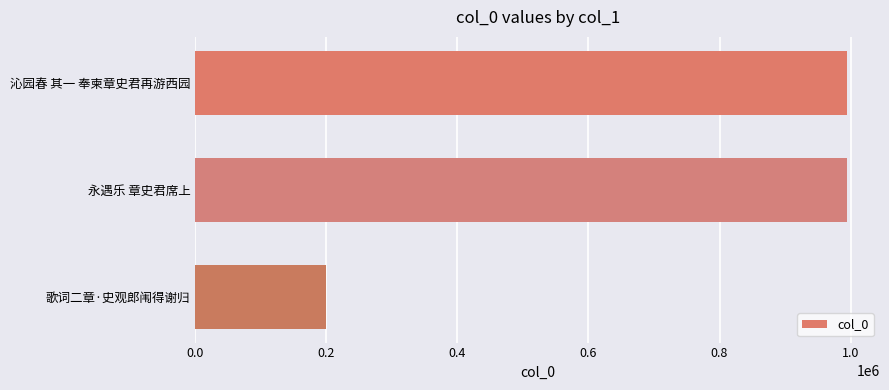

Where is the data nearest to the value 597130?

永遇乐 章史君席上